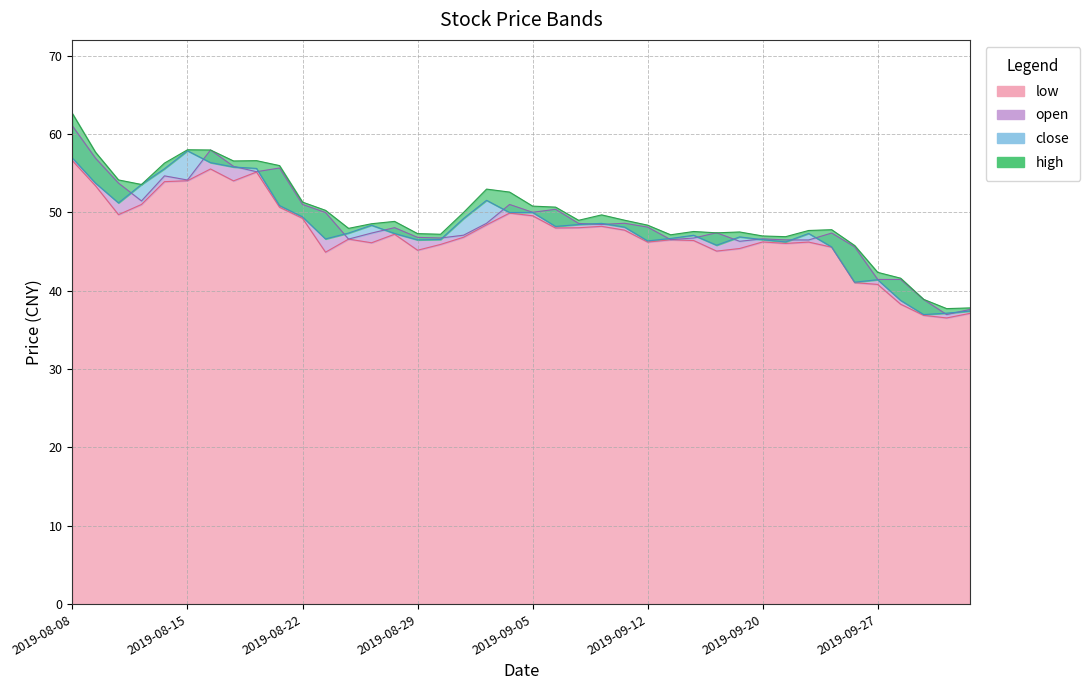

How many series are shown in this chart?

4